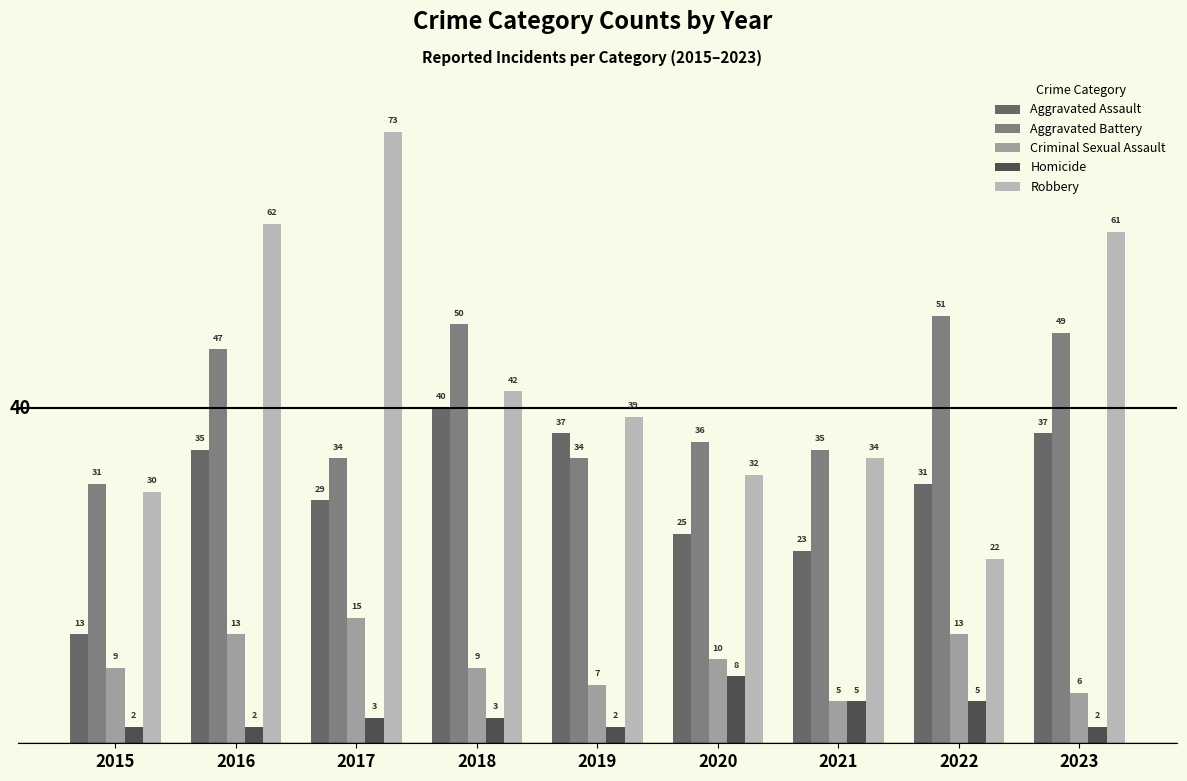

Which category has the highest value in the Aggravated Battery series?

2022